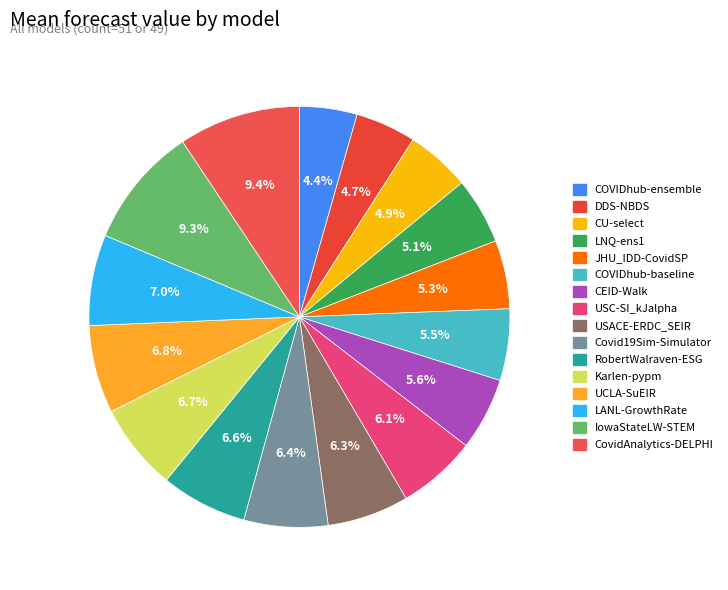

To the nearest percent, what is the difference between the COVIDhub-baseline and IowaStateLW-STEM slice percentages?

4%